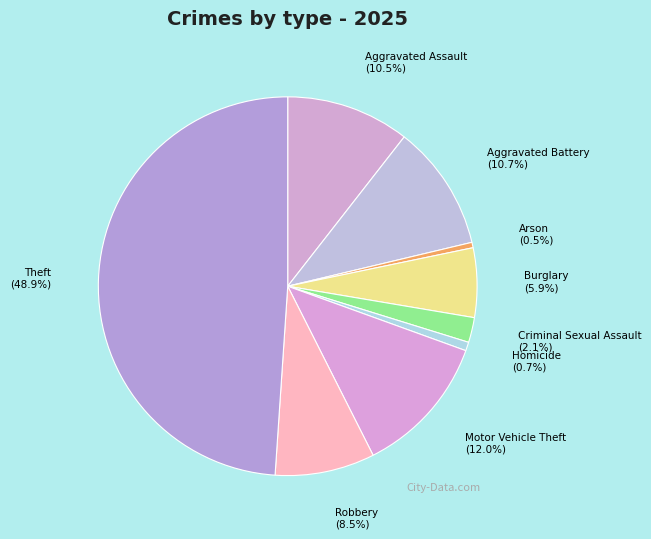

What is the ratio of the value at Burglary to the value at Motor Vehicle Theft?

0.5